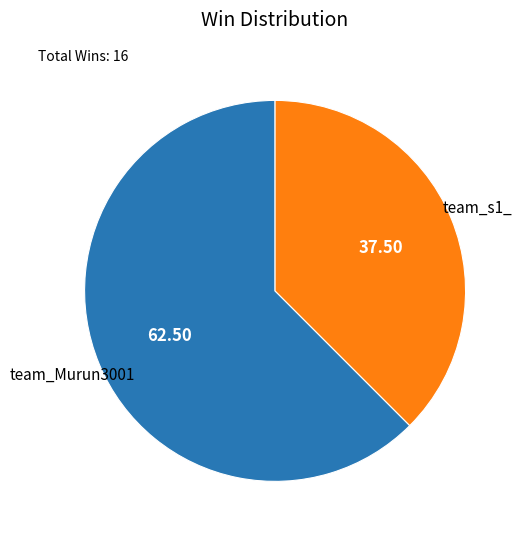

Rank the categories by value from lowest to highest.

team_s1_, team_Murun3001